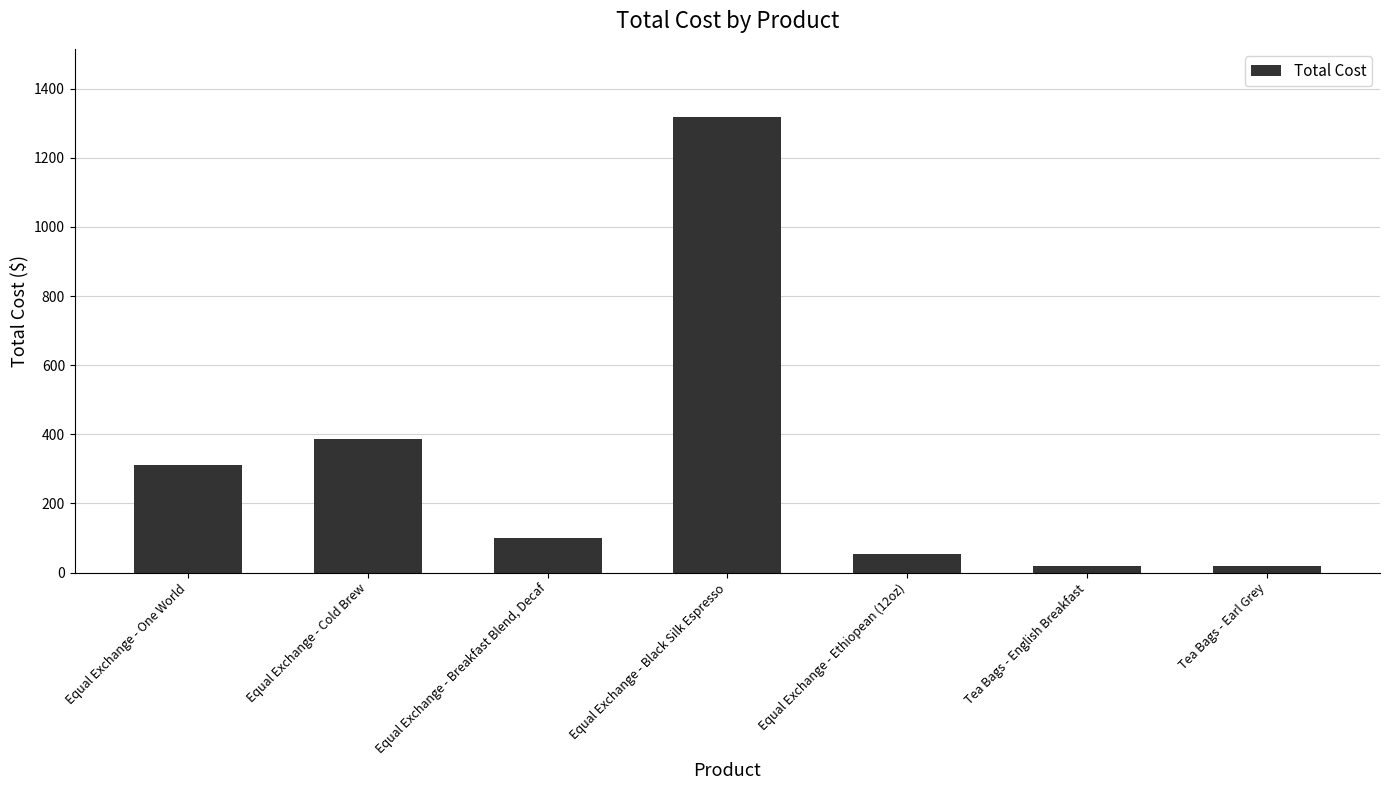

What is the maximum value shown in the chart?

1317.5